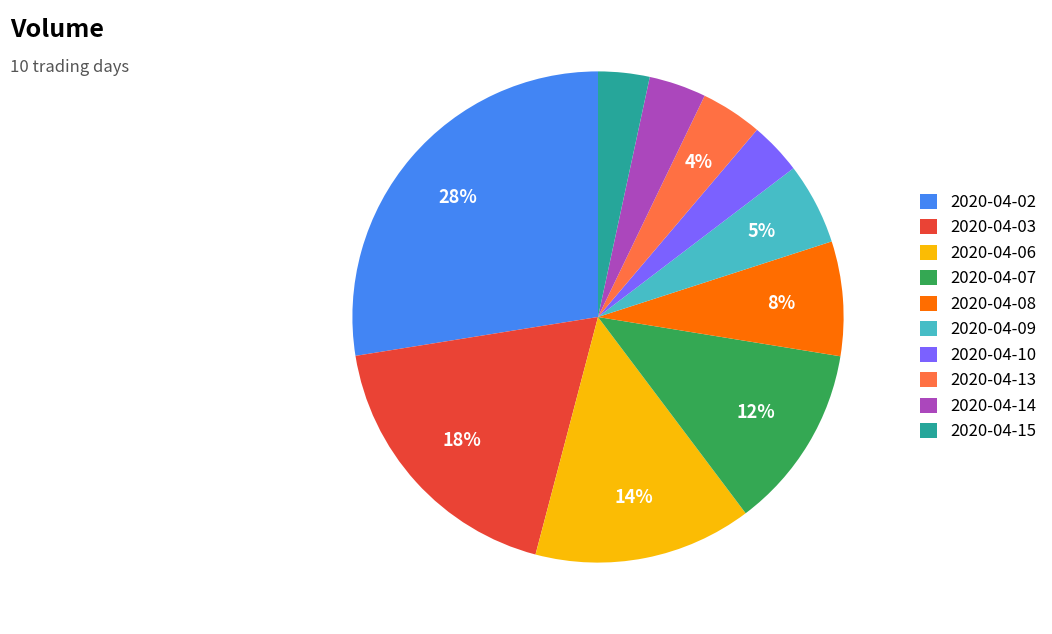

What is the ratio of the value at 2020-04-15 to the value at 2020-04-13?

0.8